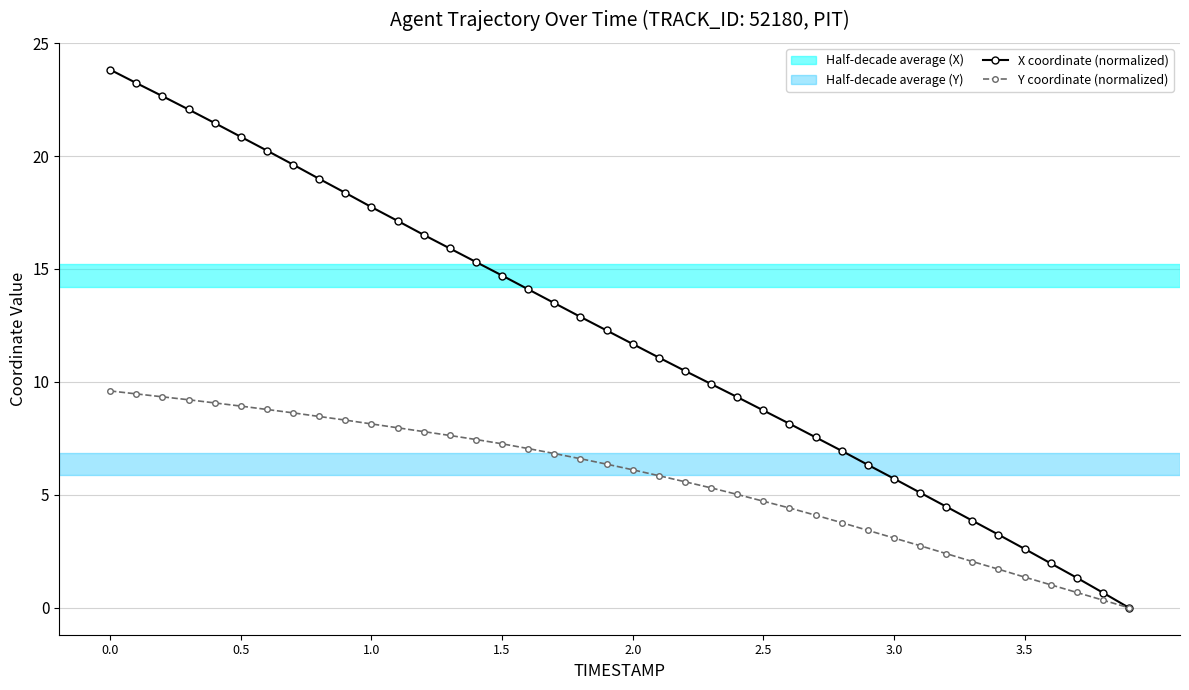

What is the sum of all Y coordinate (normalized) values?

226.6